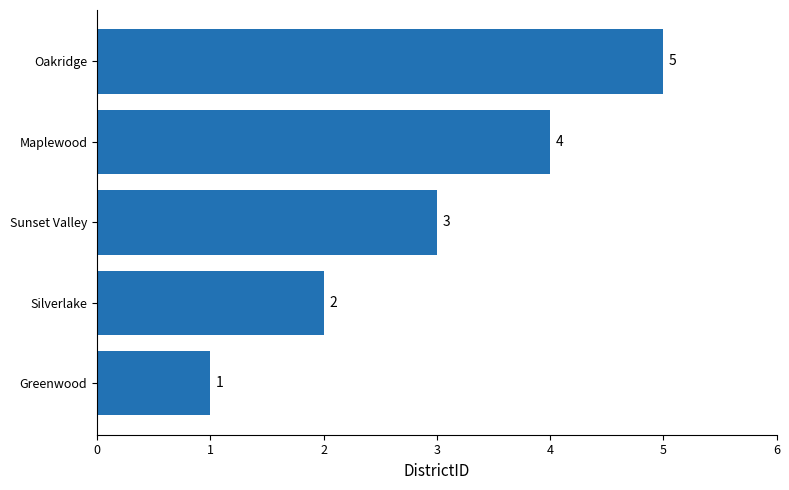

List the labels in order of value, largest first.

Oakridge, Maplewood, Sunset Valley, Silverlake, Greenwood